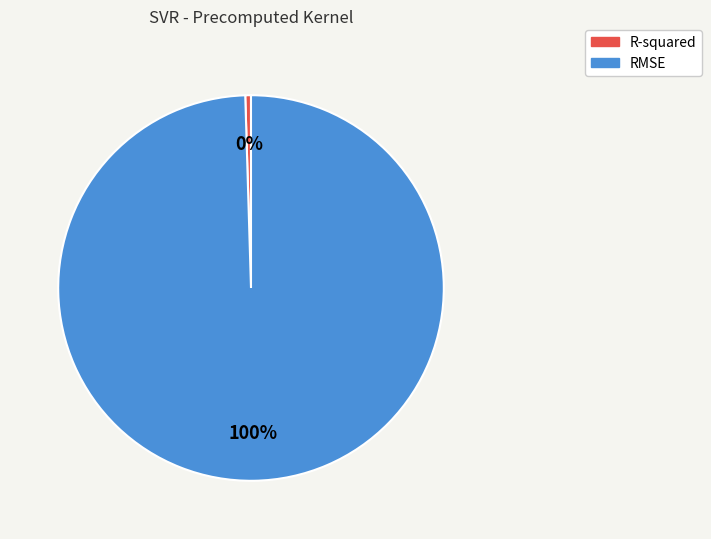

Does R-squared account for over 50% of the chart?

No